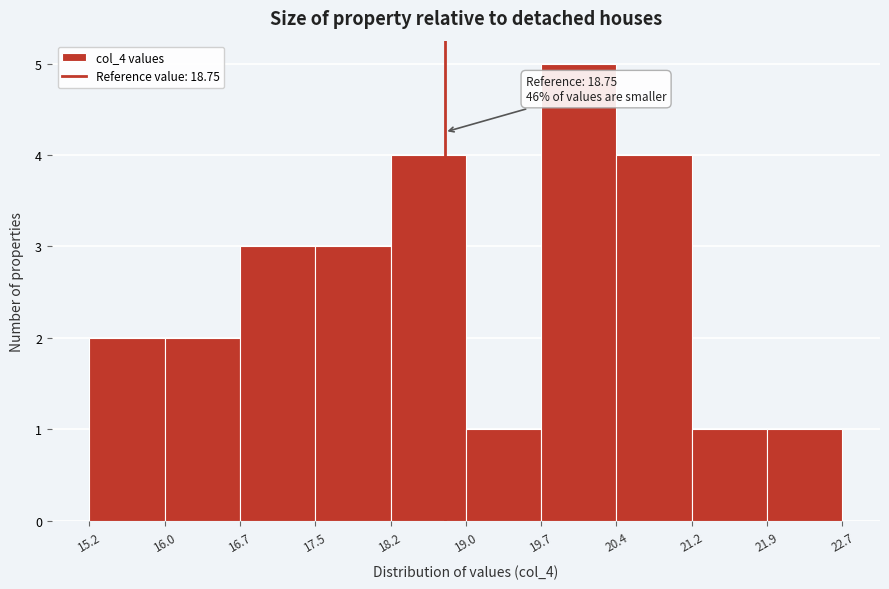

Which range on the x-axis has the tallest bar?

19.7 to 20.4